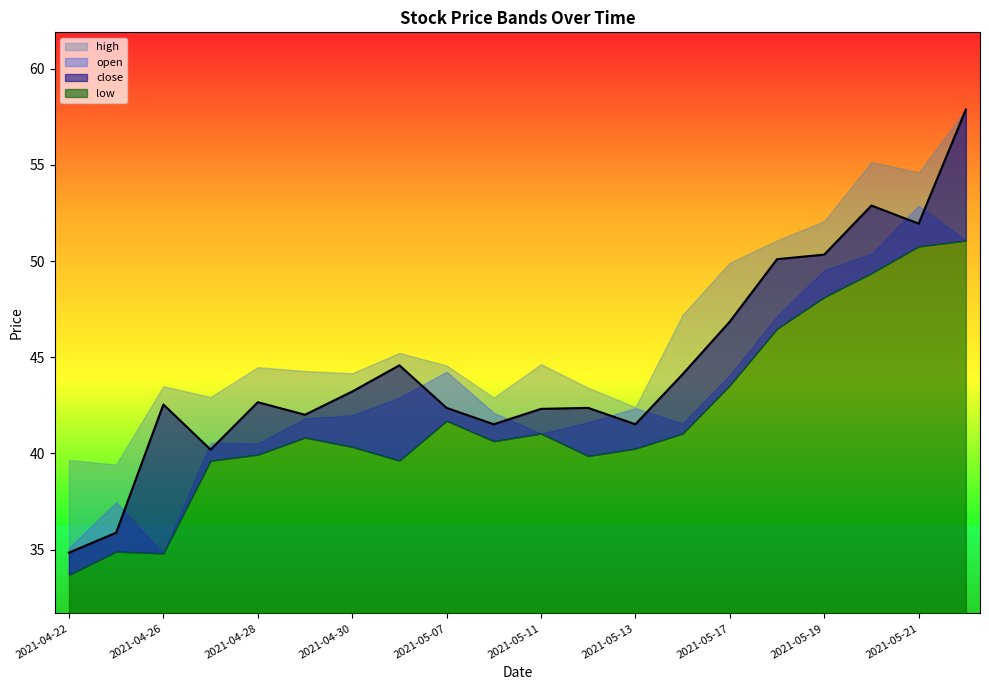

What is the minimum value shown in the chart?

33.7